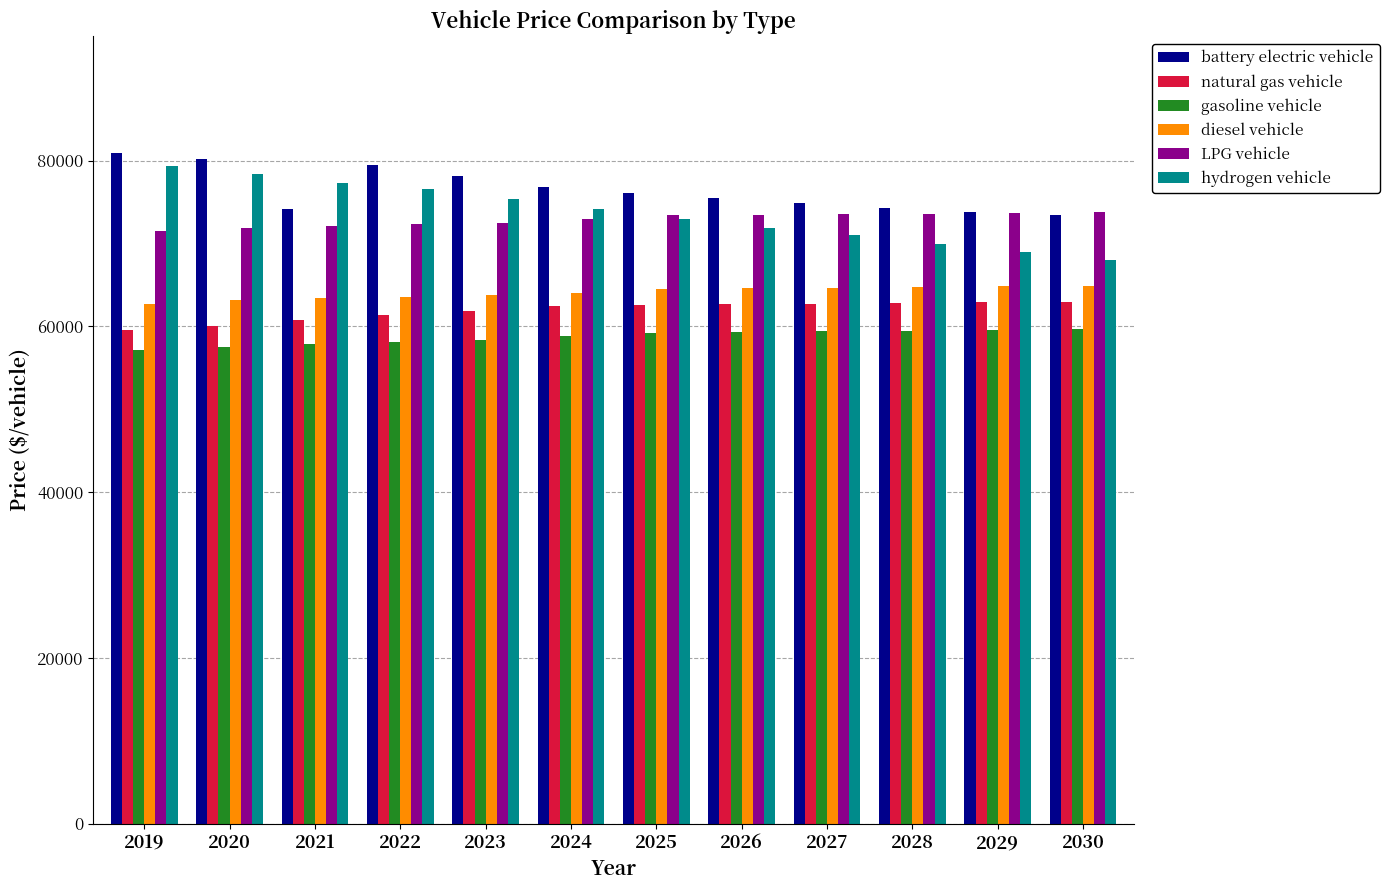

Which series has the largest range (max minus min)?

hydrogen vehicle